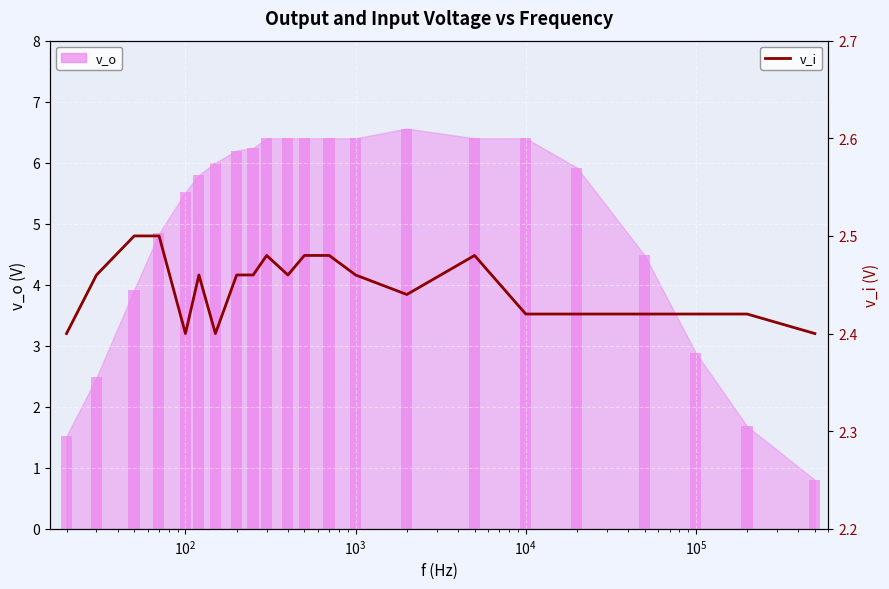

Which series has the largest total across all categories?

v_o bar